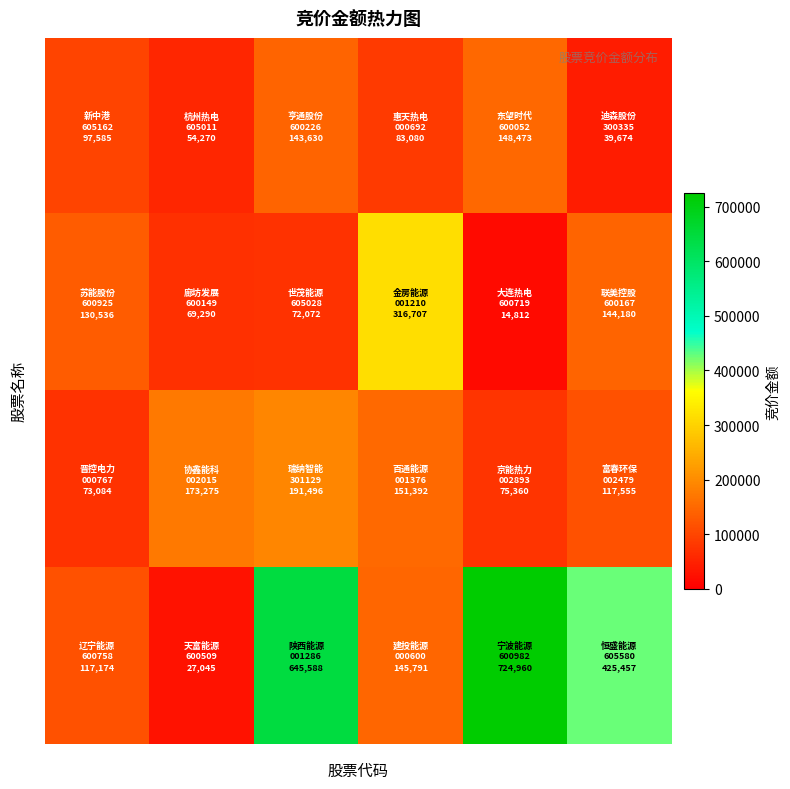

How many distinct data groups are displayed?

4